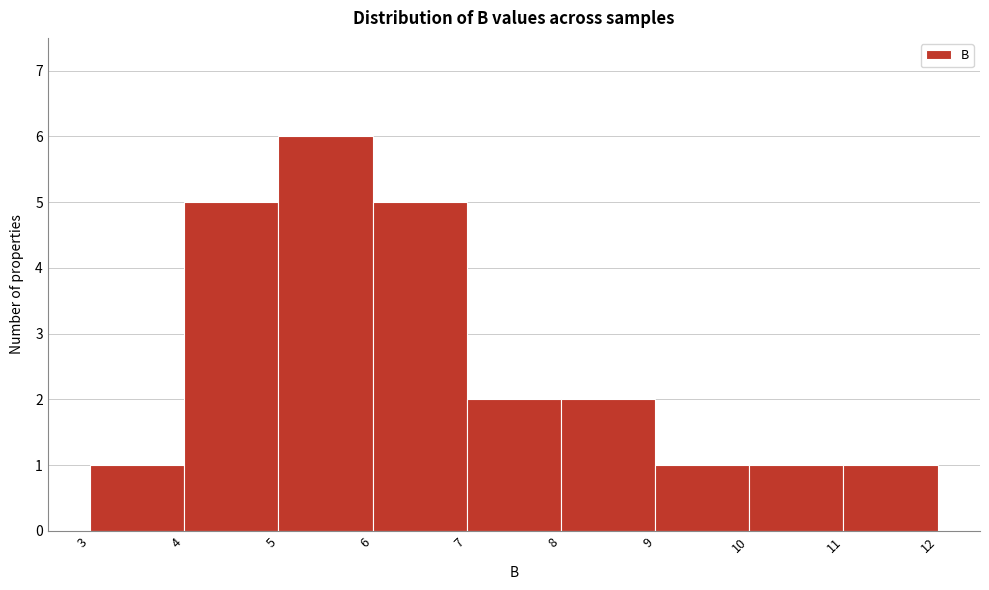

Over which range of the x-axis is the bar tallest?

5 to 6